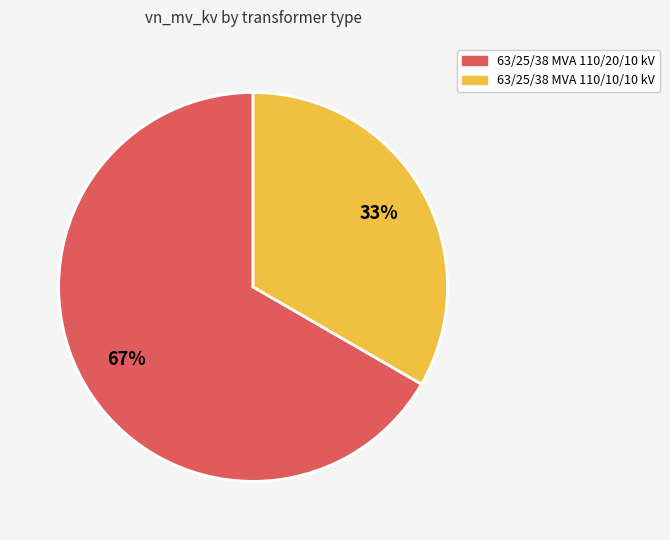

To the nearest percent, what is the average slice percentage?

50%